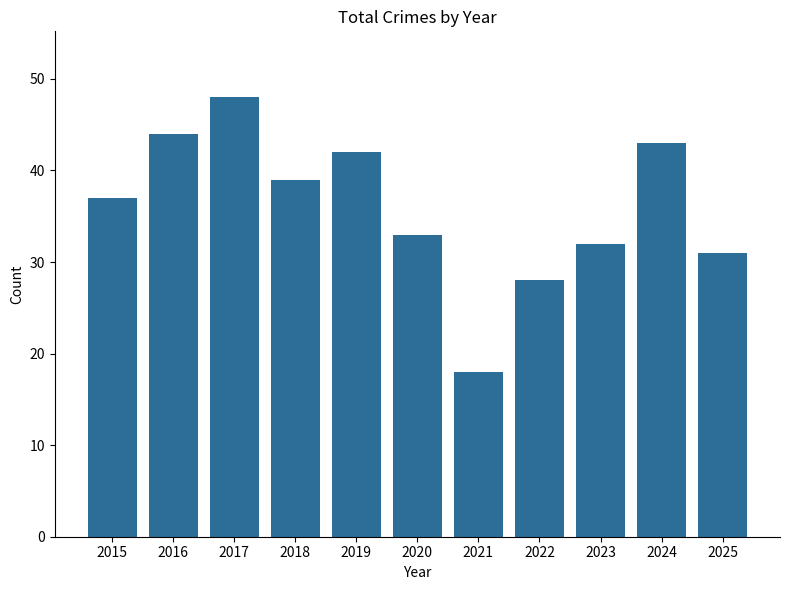

Are the bars grouped side by side (vs. stacked)?

No